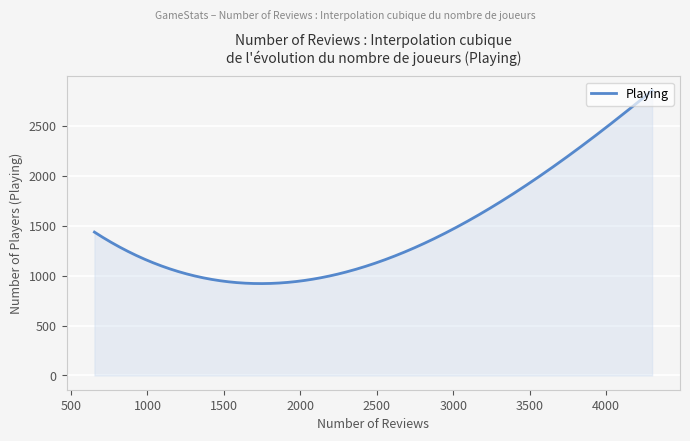

What is the difference between the maximum and minimum values?

1932.6